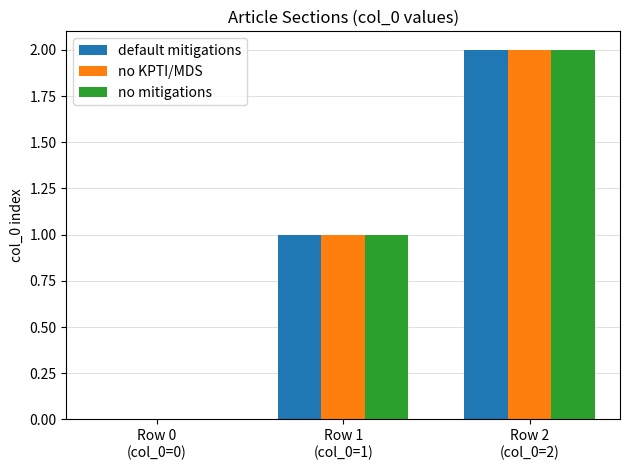

How many distinct data groups are displayed?

3